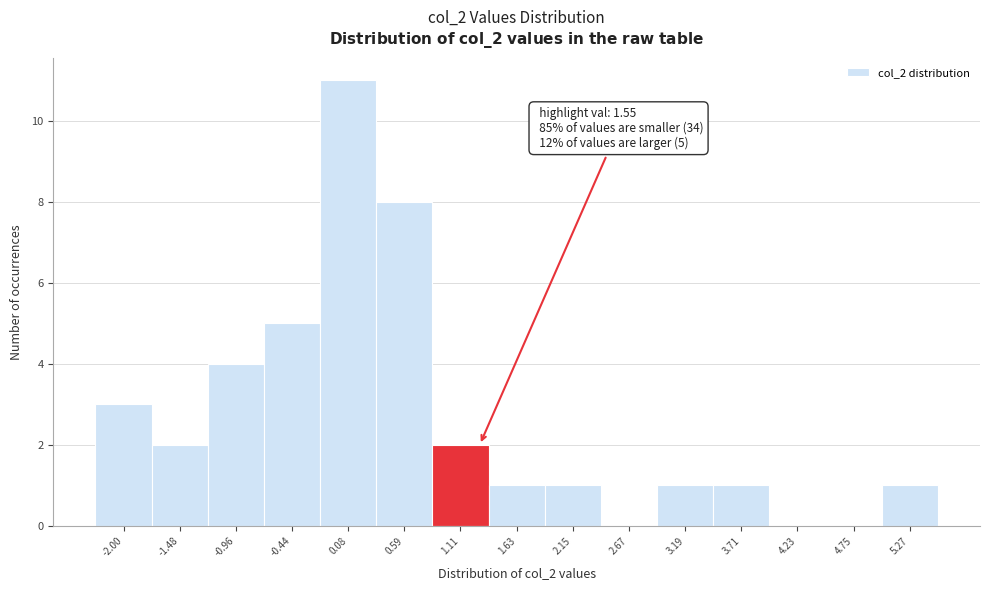

Reading right to left, transcribe all the data shown in this chart.

5.27=1	4.75=0	4.23=0	3.71=1	3.19=1	2.67=0	2.15=1	1.63=1	1.11=2	0.59=8	0.08=11	-0.44=5	-0.96=4	-1.48=2	-2.00=3